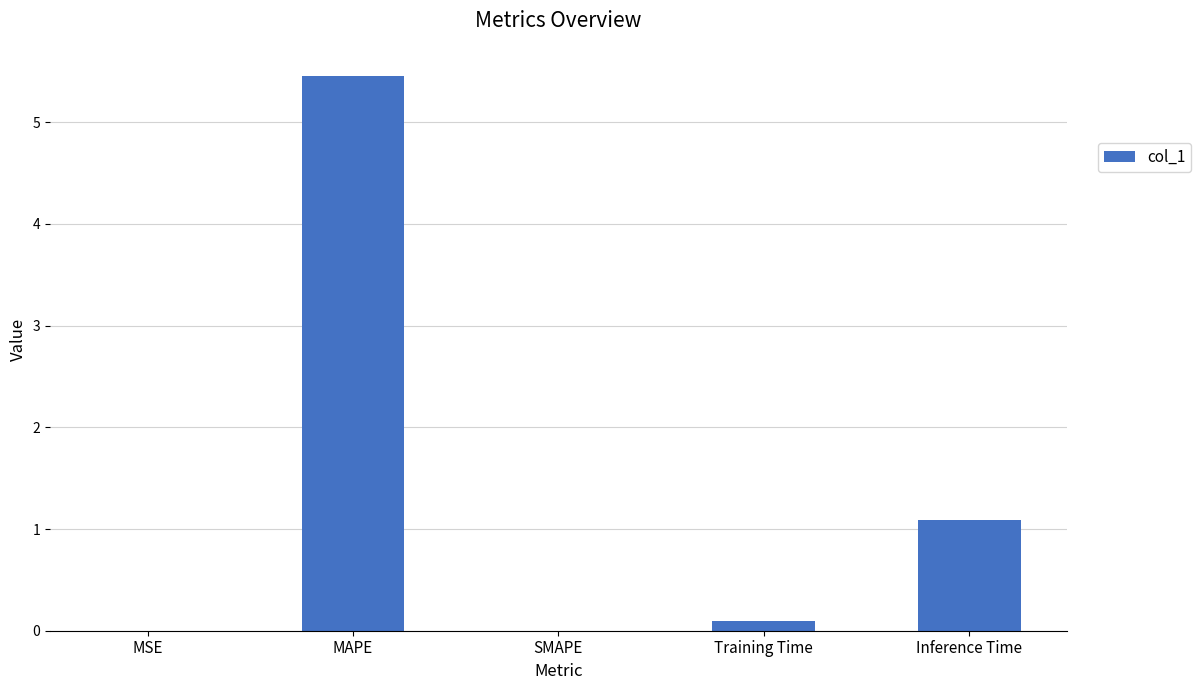

True or false: the data shows 9.6 at MAPE.

False